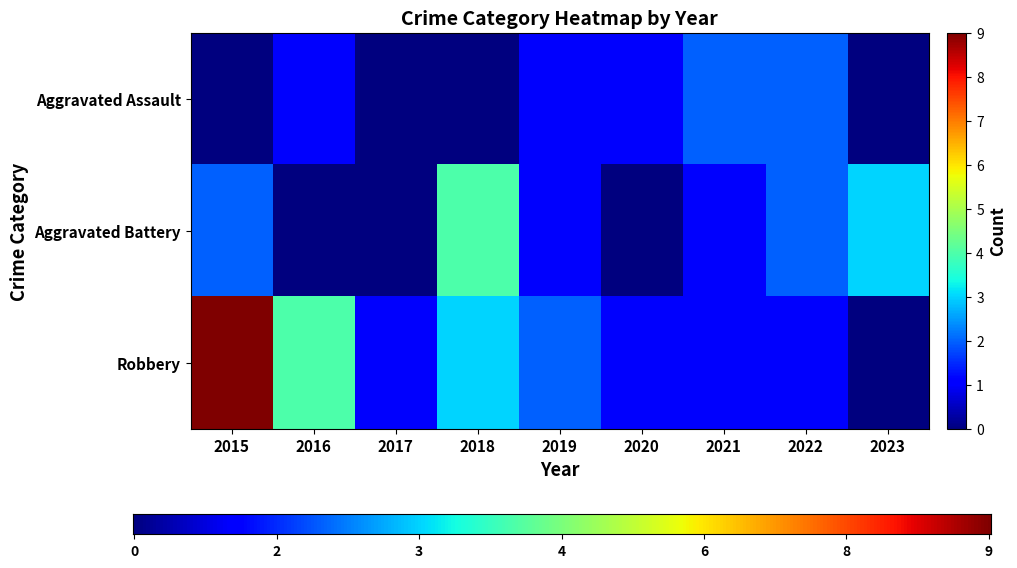

The value of Aggravated Battery at 2022 is 2. True or false?

True